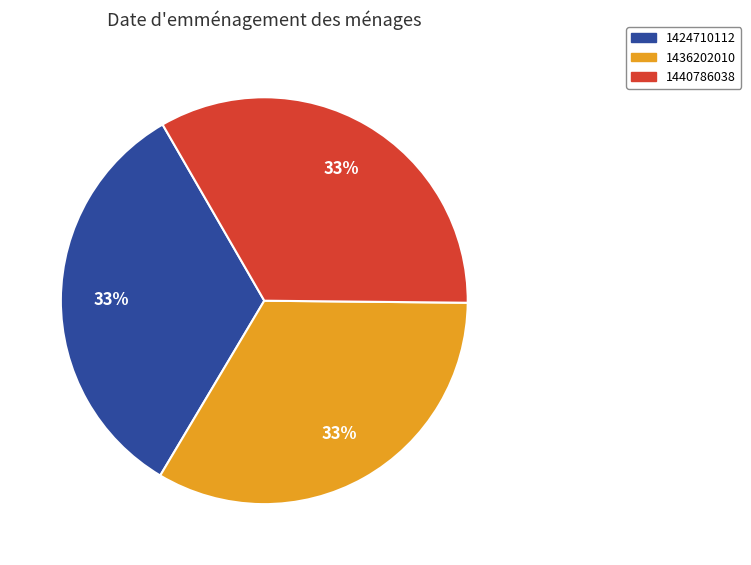

Do 1440786038 and 1424710112 together represent more than half of the pie?

Yes